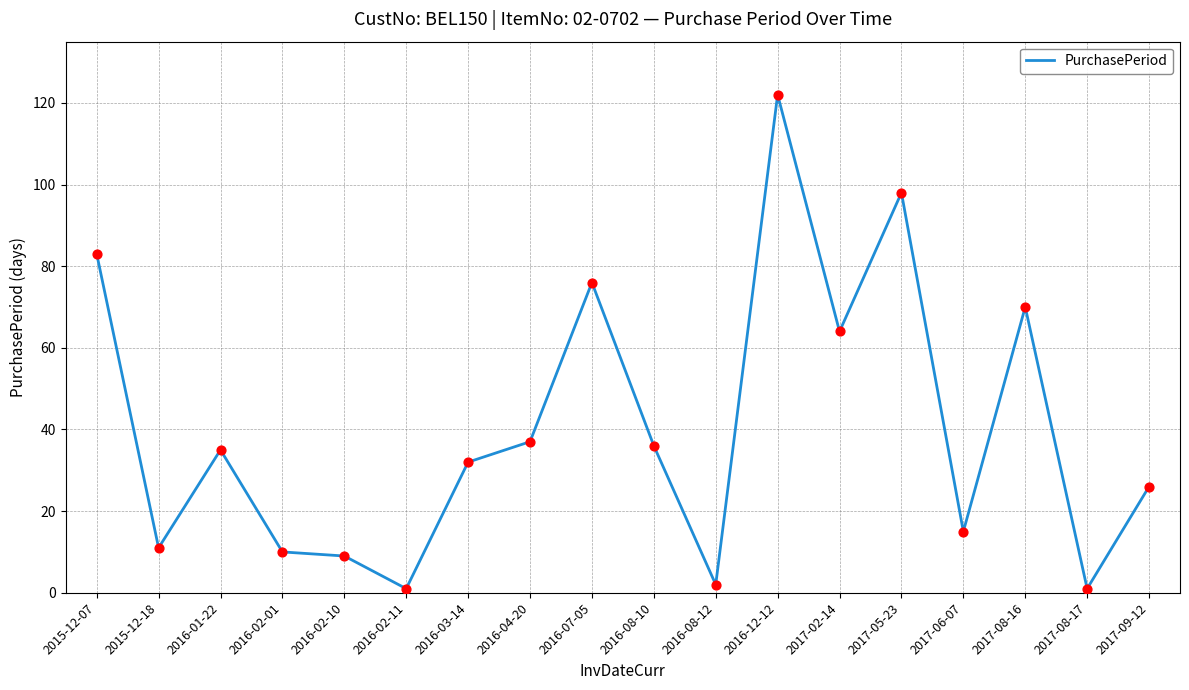

What is the ratio of the value at 2017-09-12 to the value at 2016-04-20?

0.7